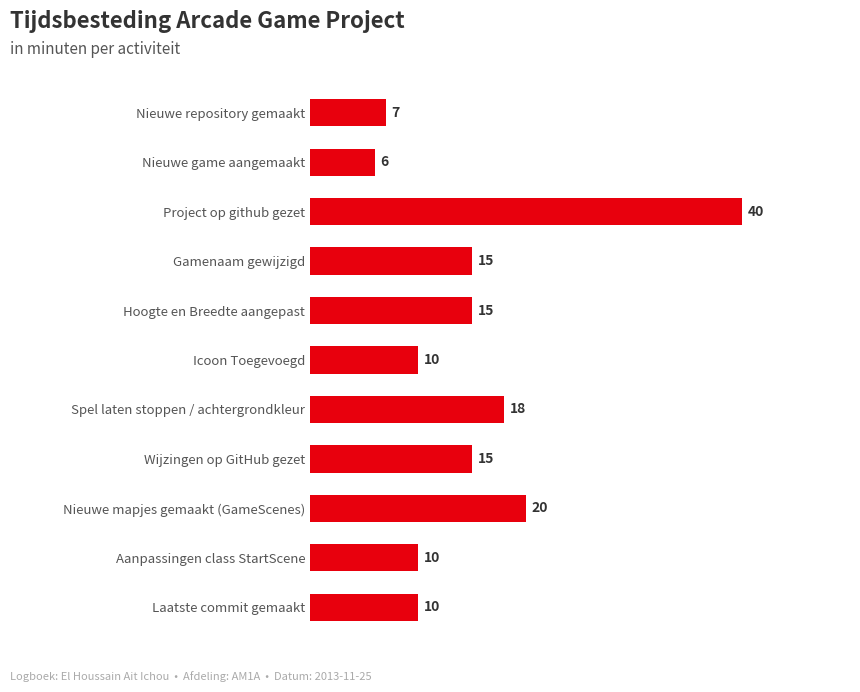

The value at Laatste commit gemaakt is 3. True or false?

False